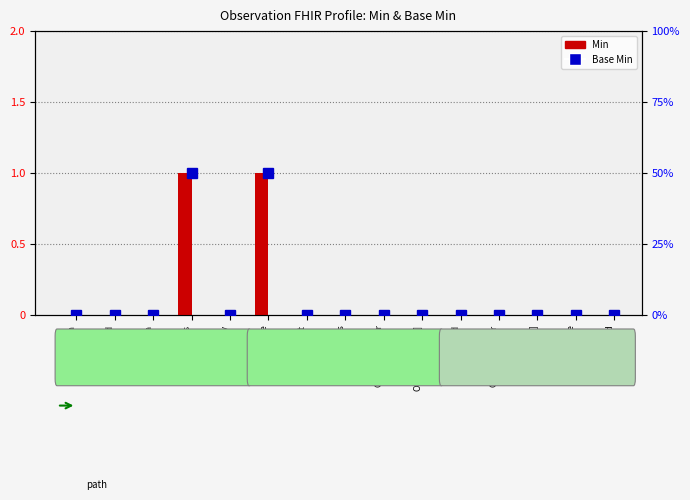

List the labels in order of Base Min value, largest first.

Obs.status, Obs.code, Observation, Obs.id, Obs.meta, Obs.category, Obs.subject, Obs.focus, Obs.encounter, Obs.effective[x], Obs.issued, Obs.performer, Obs.value[x], Obs.bodySite, Obs.method